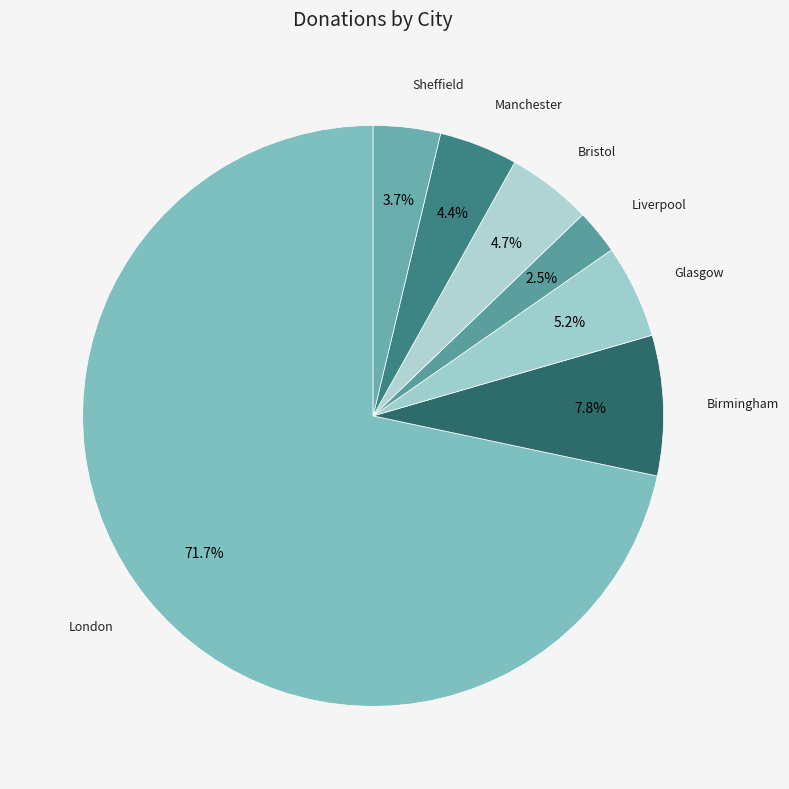

What is the largest slice in the pie chart?

London